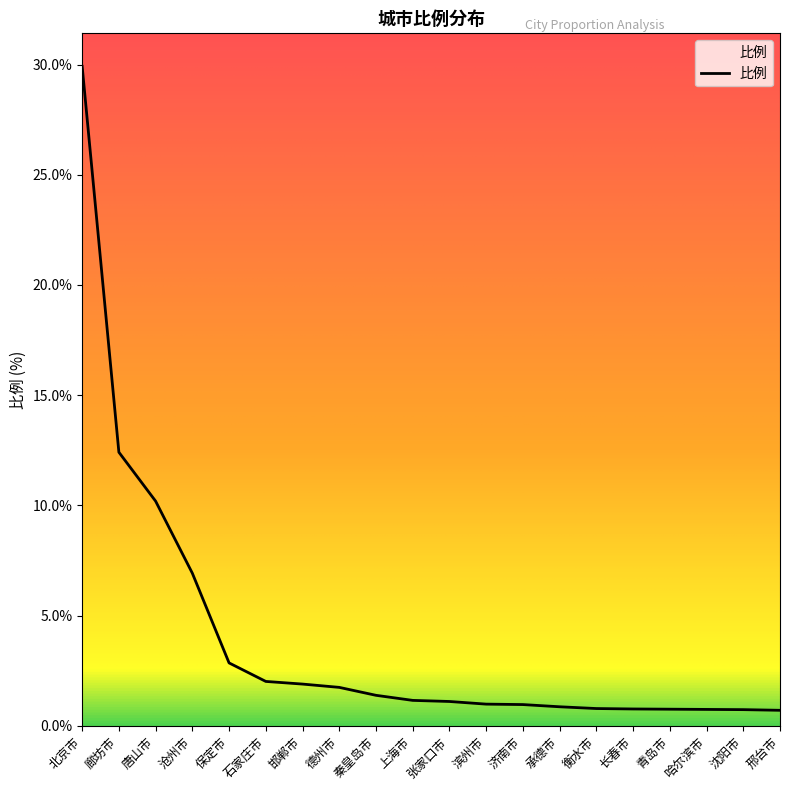

Where does the data first go above 1?

北京市